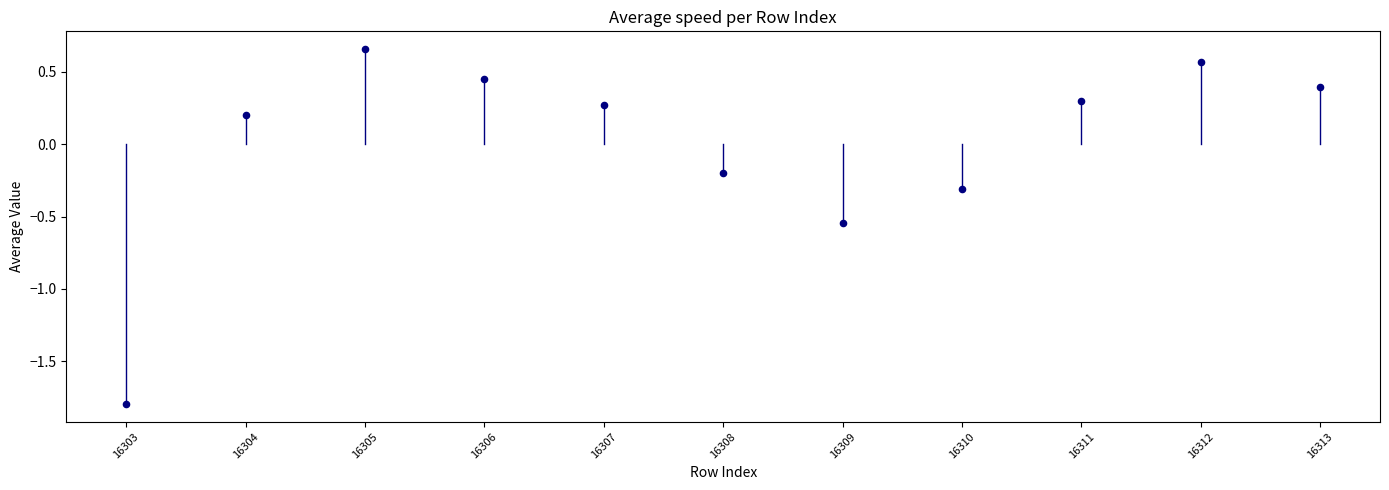

What is the range of Y values (max minus min)?

2.5